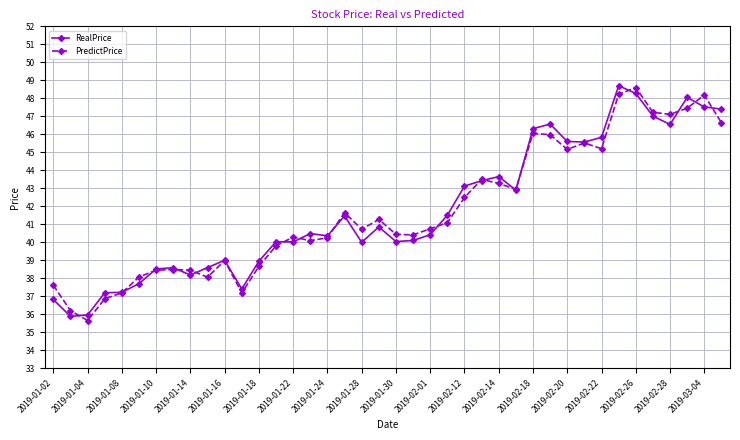

At how many categories does at least one series exceed 42?

16